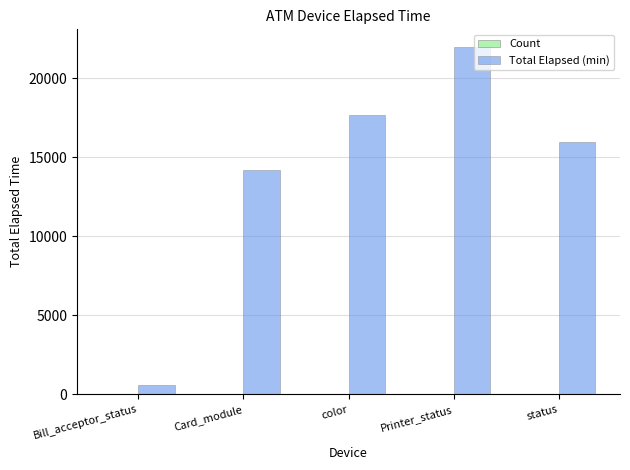

How many groups of bars are there?

5